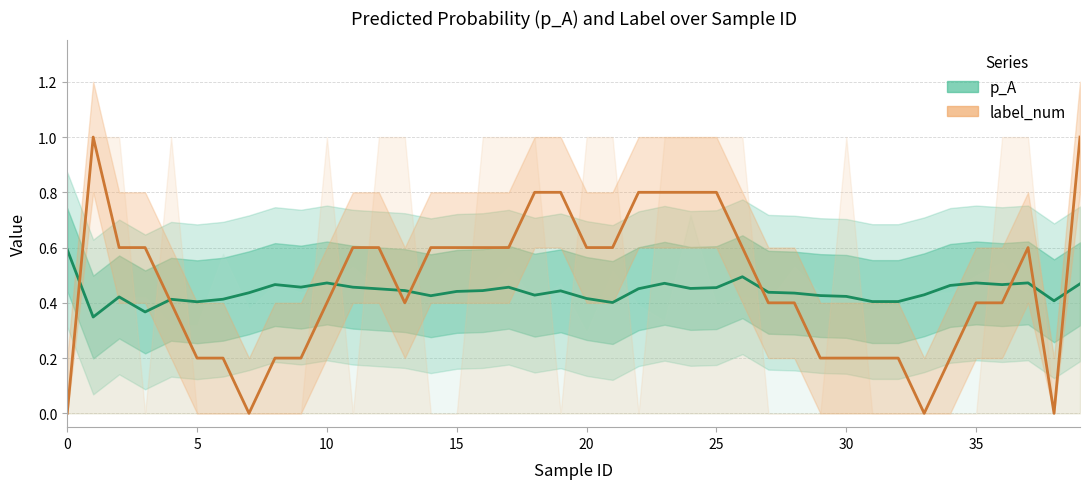

What is the maximum value shown in the chart?

1.0